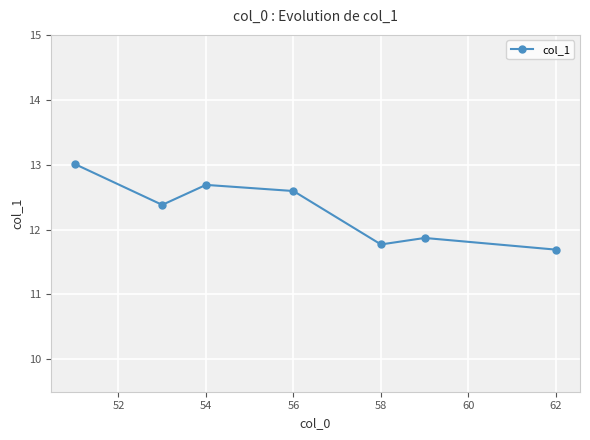

True or false: the data has more than 2 interior local peaks.

False